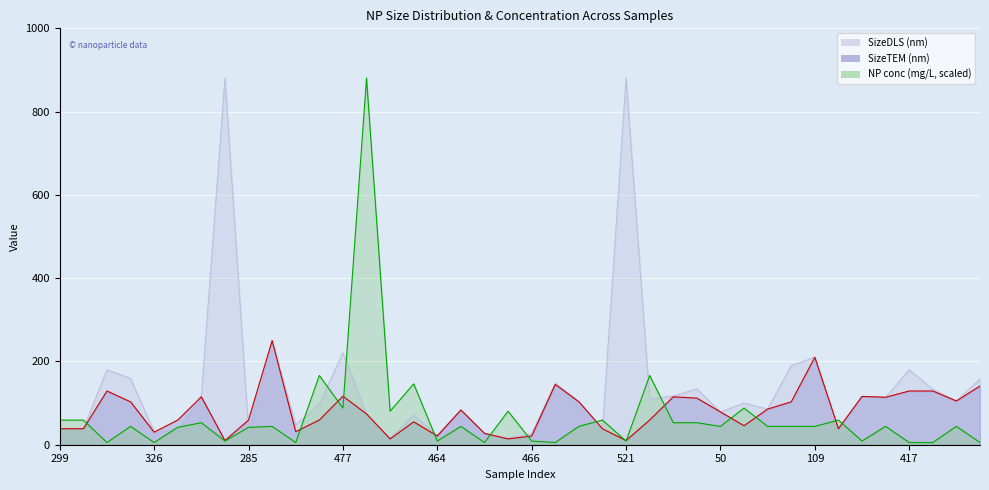

Does the chart display data point markers on the line(s)?

No